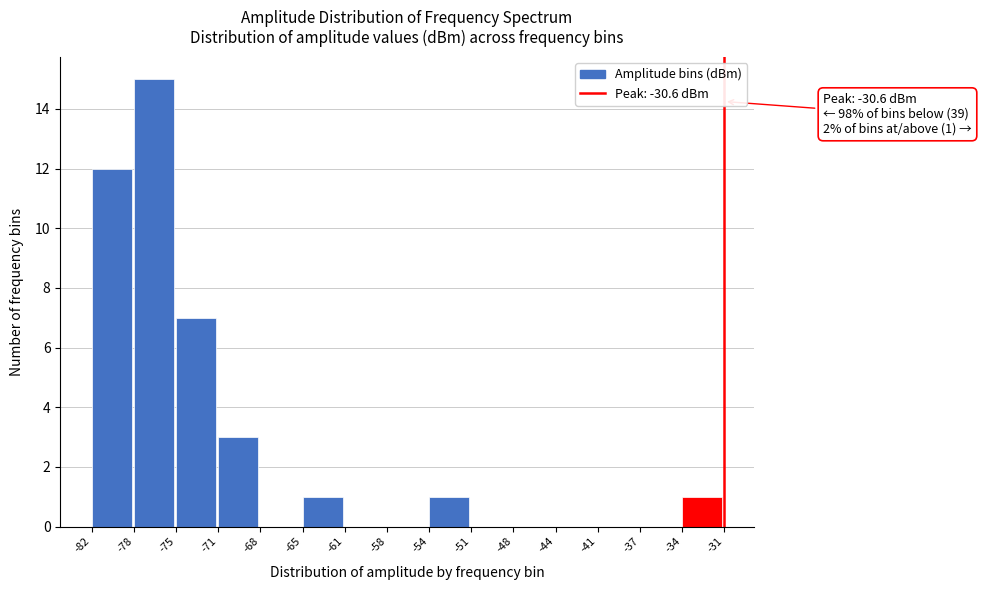

Over which range of the x-axis is the bar tallest?

-78 to -75